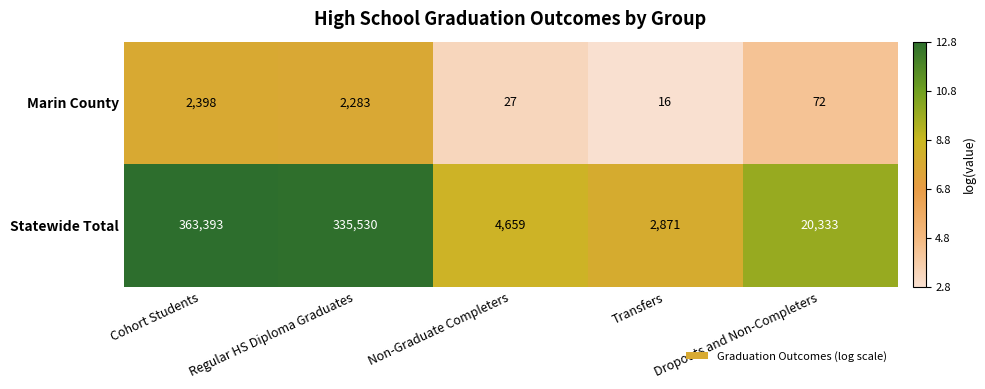

Which series has the largest range (max minus min)?

Statewide Total